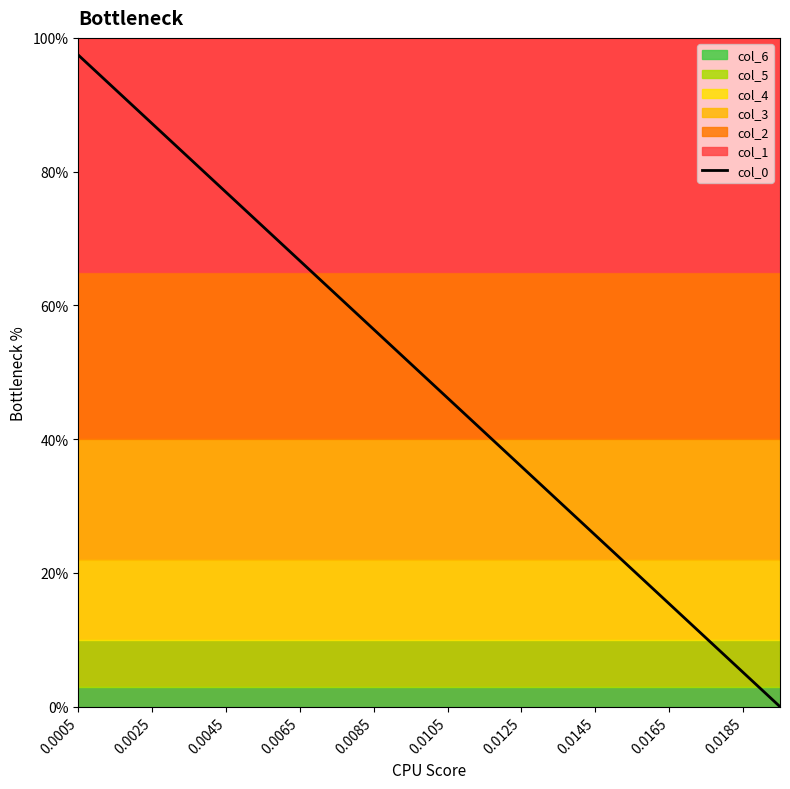

Which label corresponds to the largest value in the chart?

0.0005